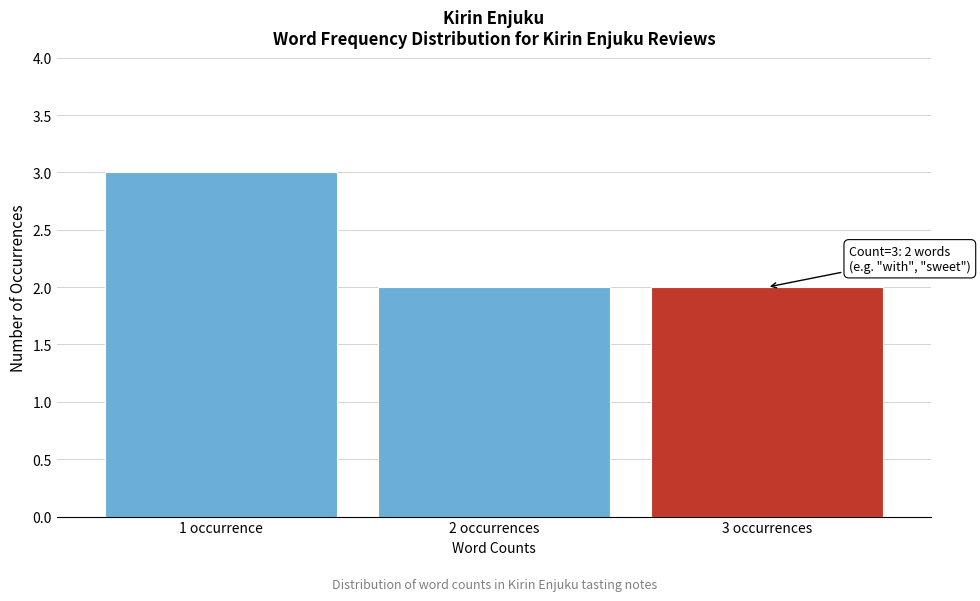

Reading left to right, extract all data points from this chart.

3	2	2